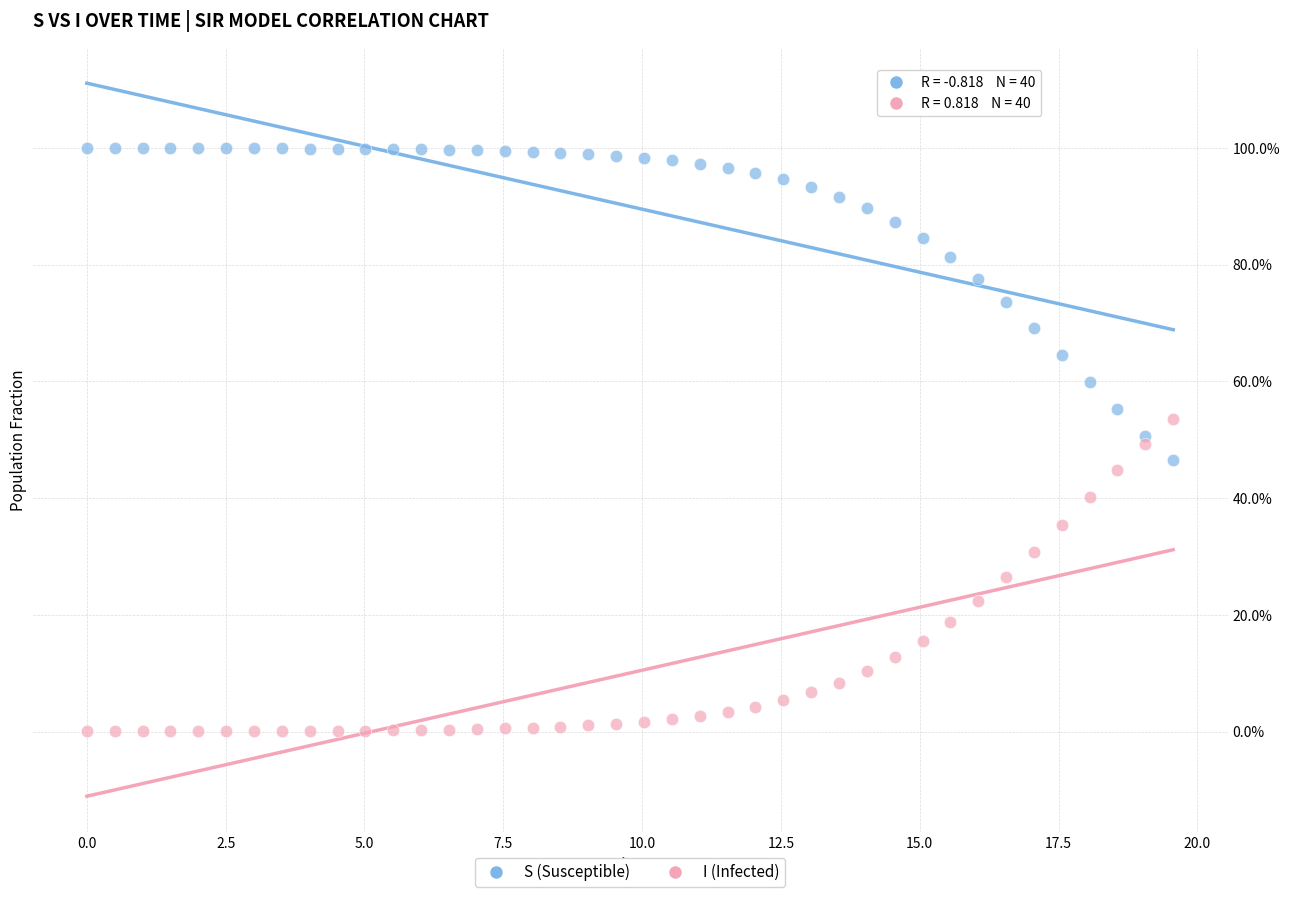

Which series contains the highest Y value?

S (Susceptible)